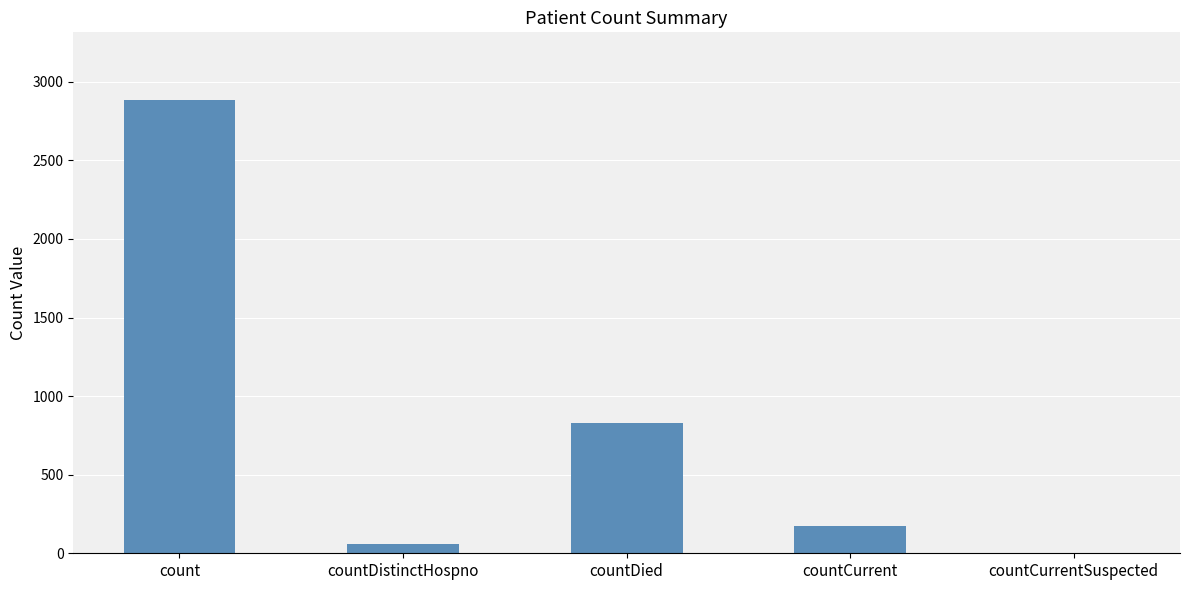

What is the sum of all values?

3943